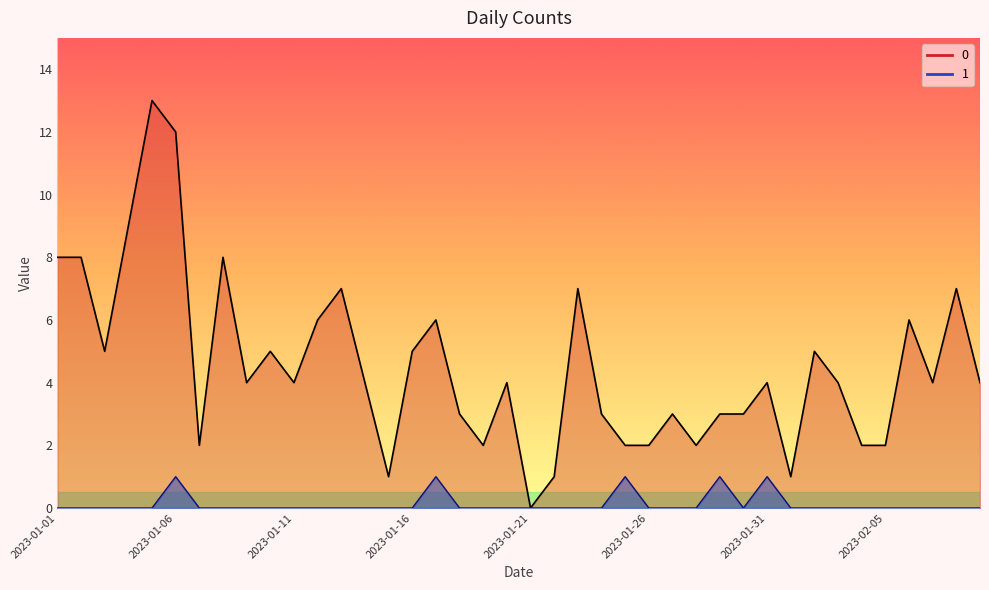

Is the value of 0 at 2023-01-10 greater than the value of 1 at 2023-01-04?

Yes